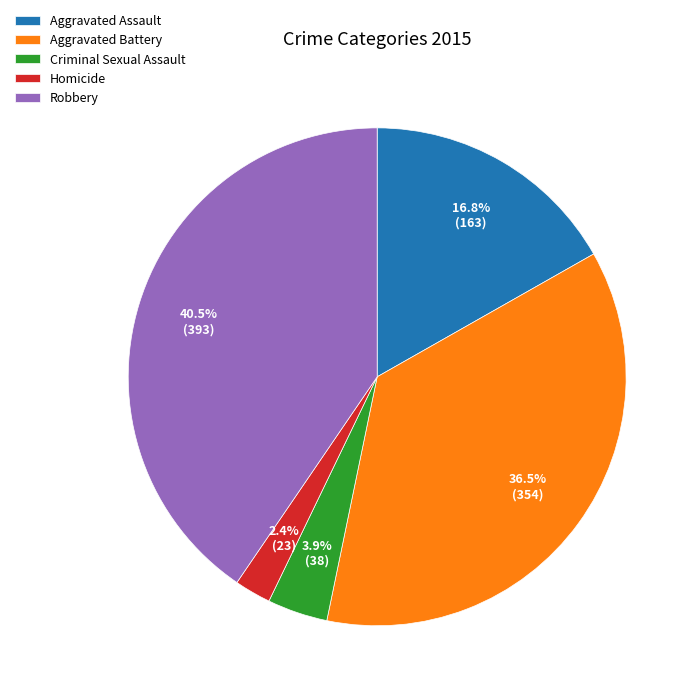

Which has a higher value, Aggravated Assault or Criminal Sexual Assault?

Aggravated Assault